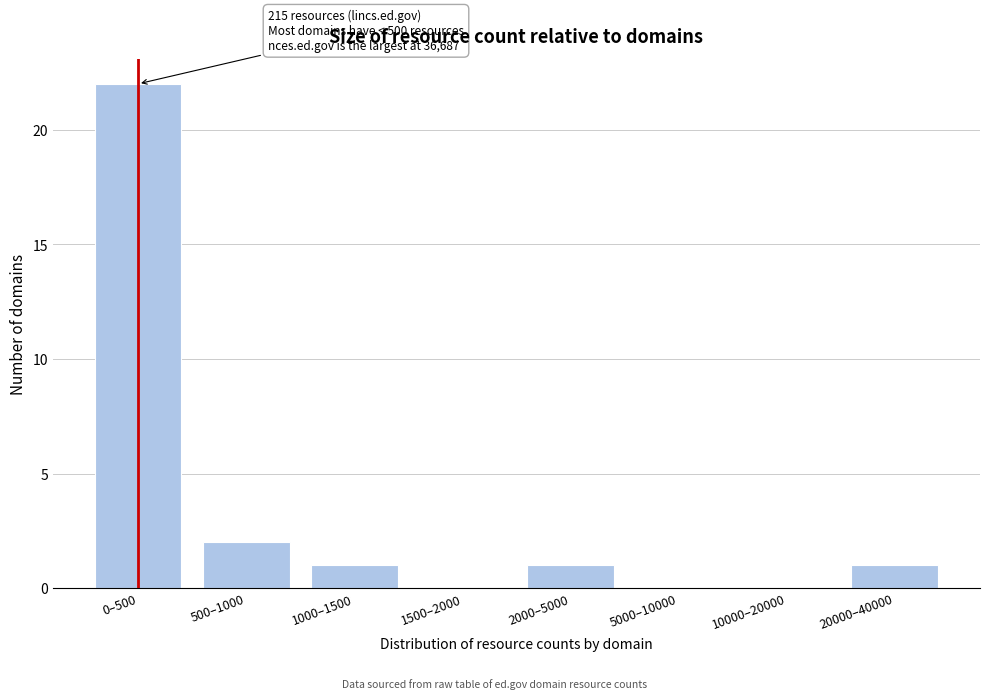

Reading left to right, what are all the values shown in this chart?

0–500=22	500–1000=2	1000–1500=1	1500–2000=0	2000–5000=1	5000–10000=0	10000–20000=0	20000–40000=1